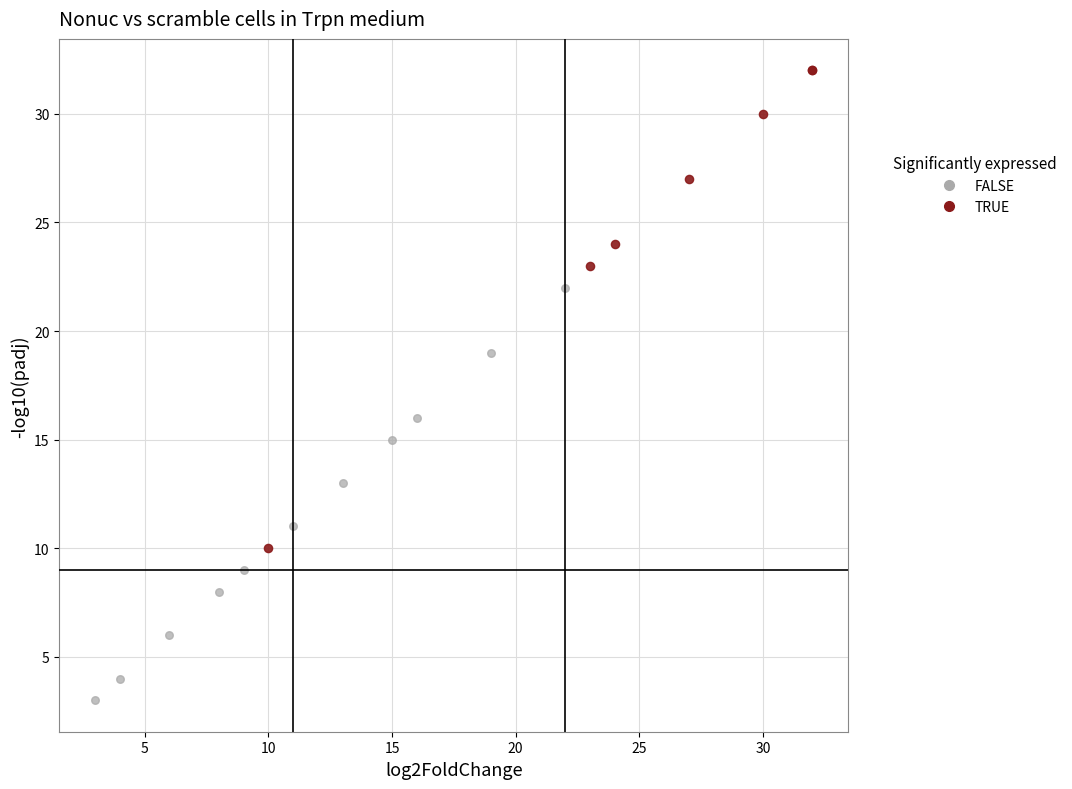

Which series contains the highest Y value?

TRUE